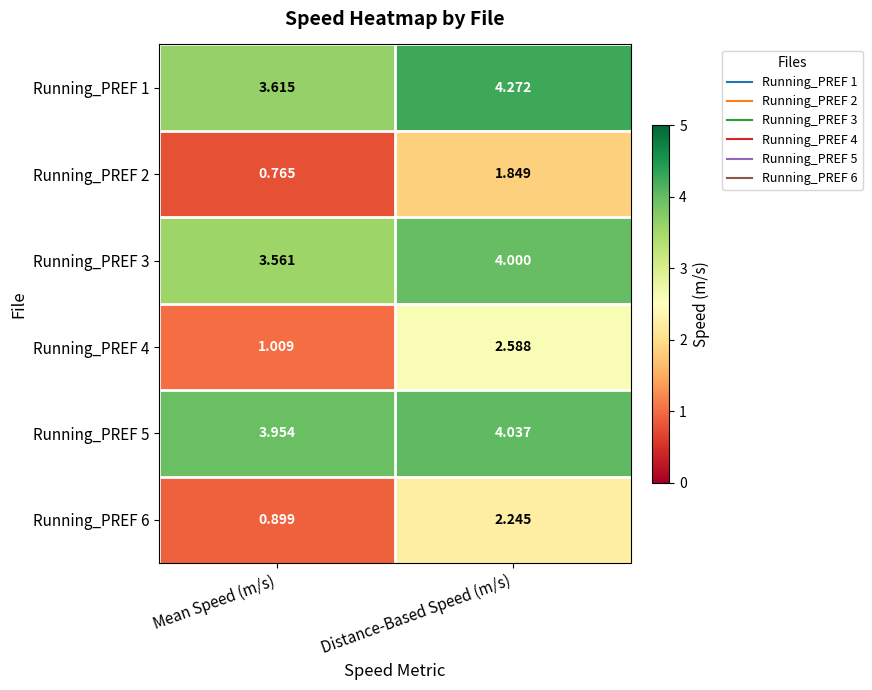

Rank the categories by Running_PREF 1 value from highest to lowest.

Distance-Based Speed (m/s), Mean Speed (m/s)